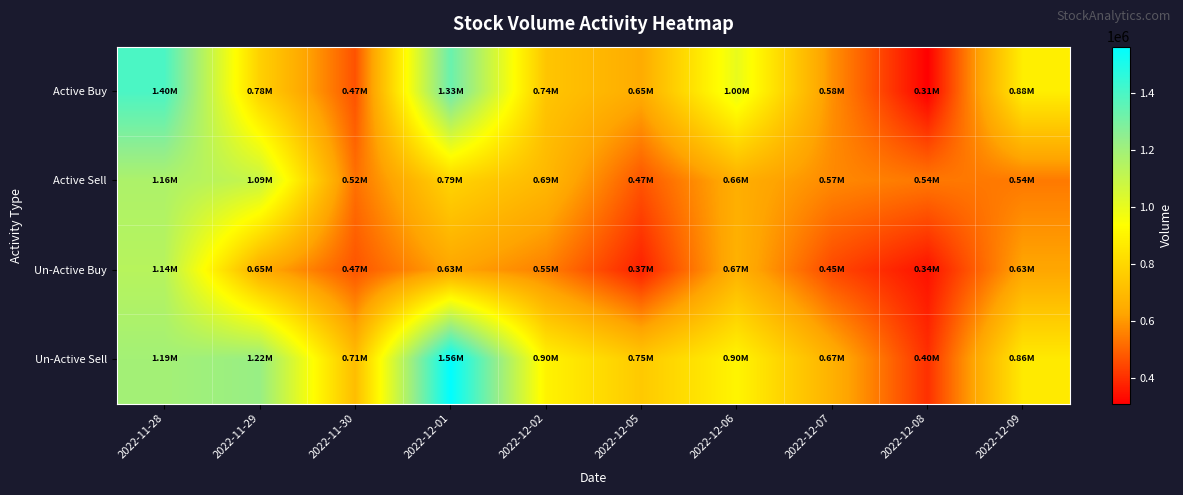

List the series in order of their peak value, highest first.

Un-Active Sell, Active Buy, Active Sell, Un-Active Buy